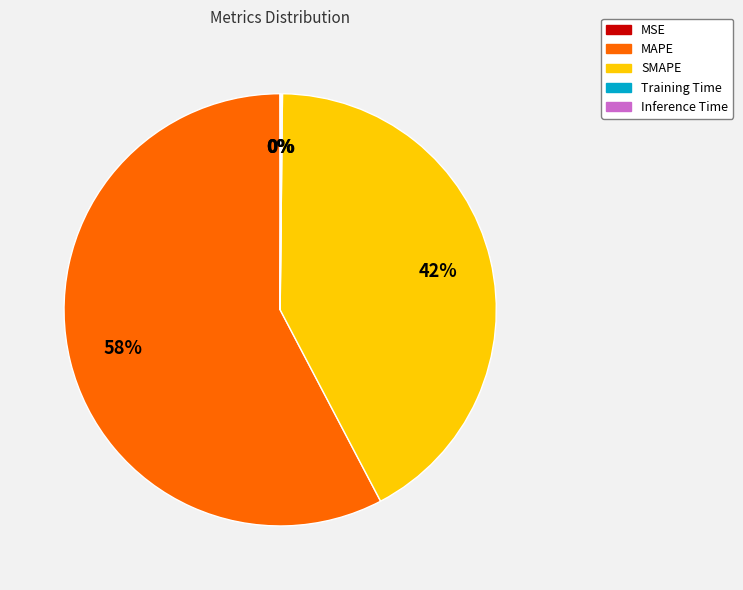

To the nearest percent, what is the average slice percentage?

20%